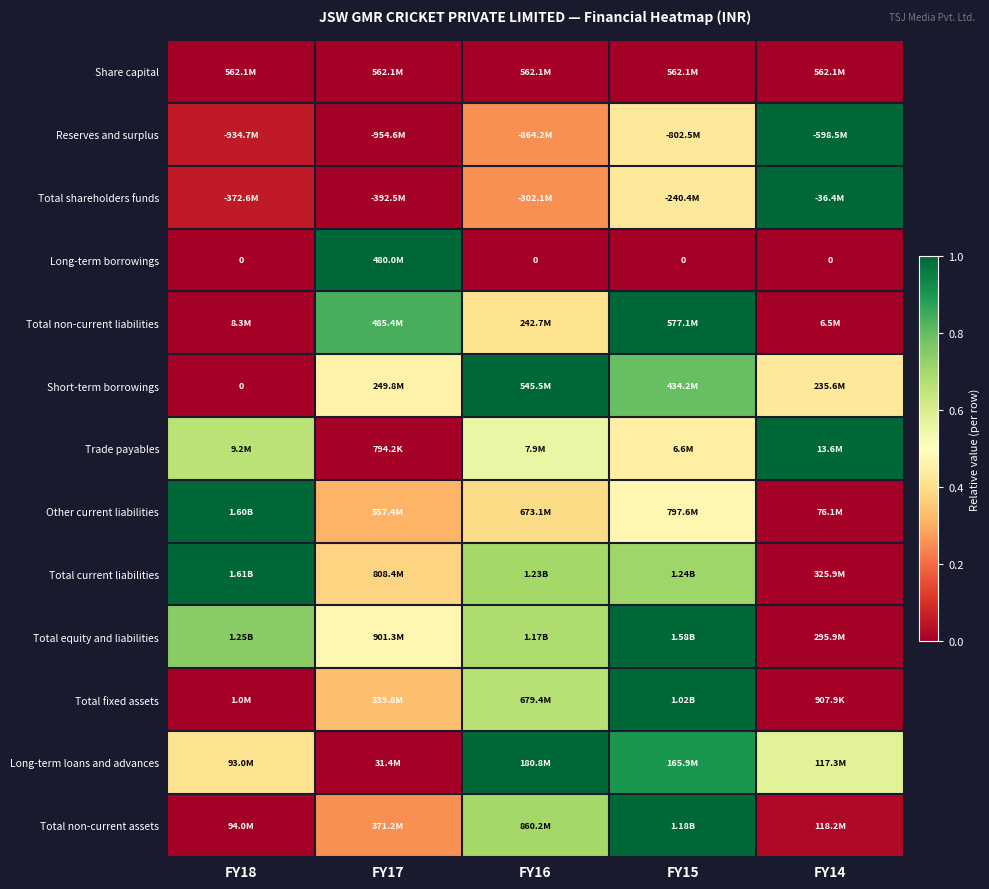

Is the value of Total non-current assets at FY16 greater than the value of Total current liabilities at FY14?

Yes